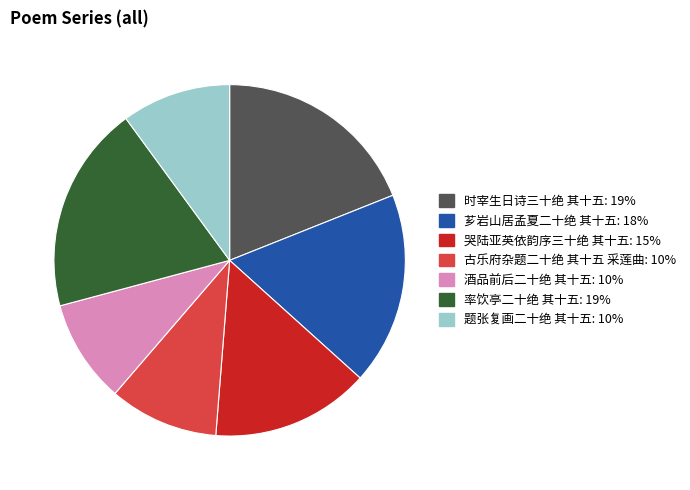

How many segments does this pie chart have?

7